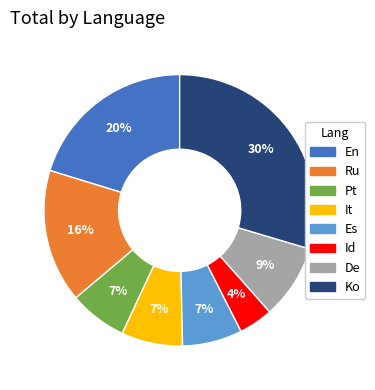

What percentage is the De slice, to the nearest percent?

9%